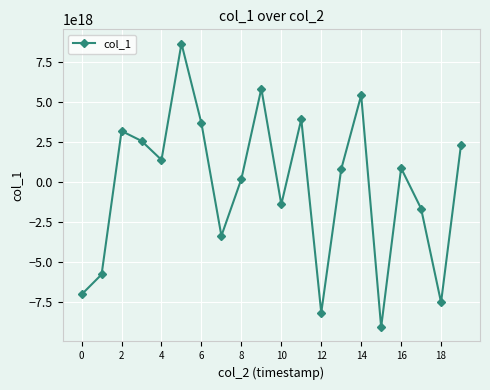

How many points are higher than both their immediate neighbors (excluding endpoints)?

6